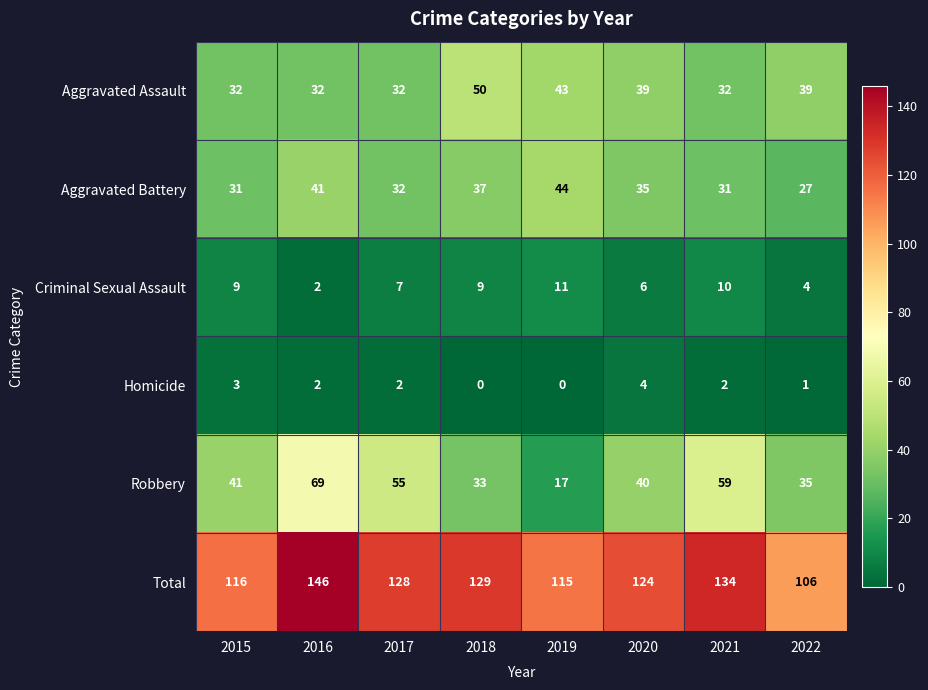

The Homicide series shows 4 at 2020. True or false?

True